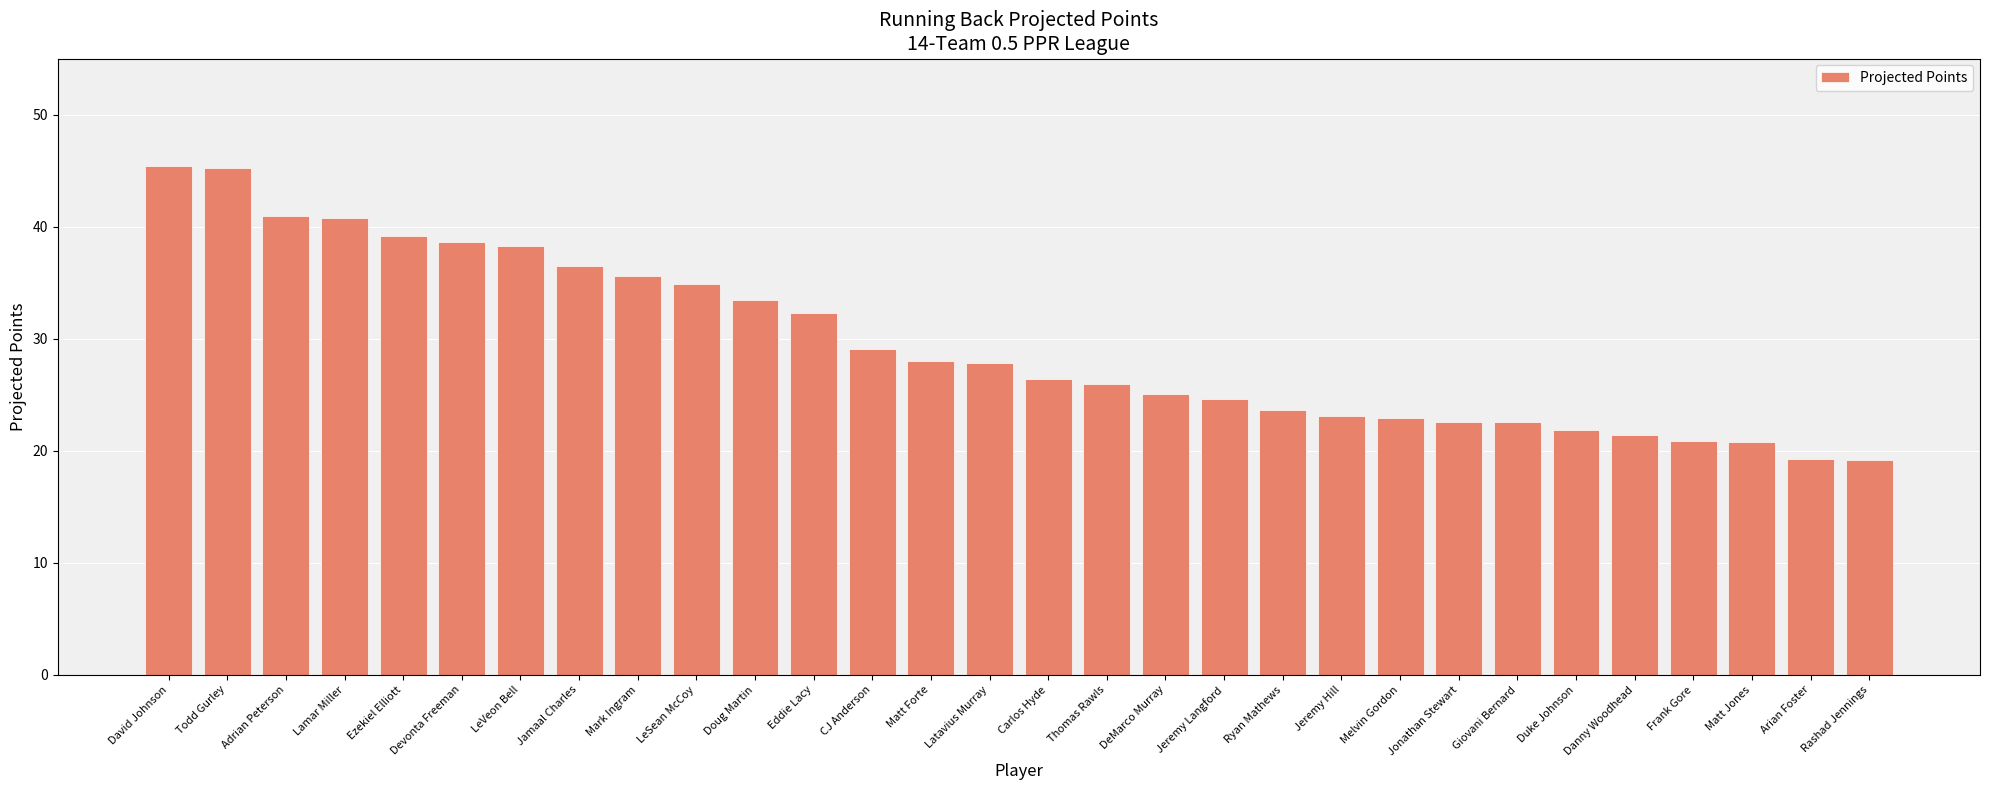

What is the change in value from Mark Ingram to Frank Gore?

-14.7